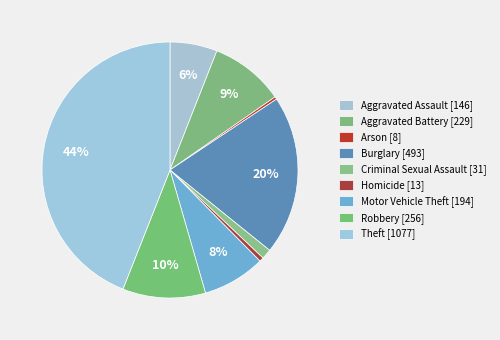

How many slices are in this pie chart?

9